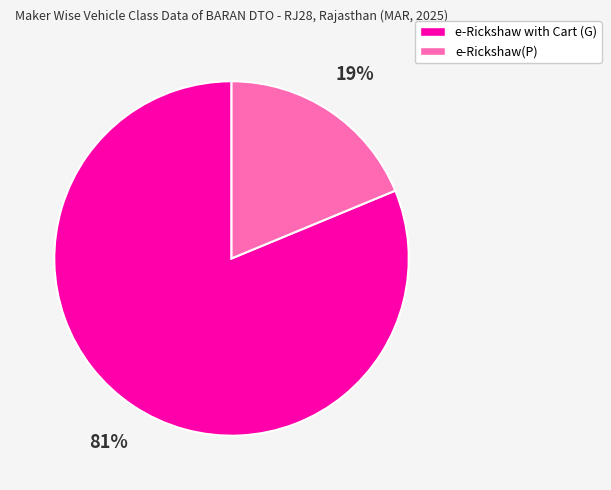

What is the largest slice in the pie chart?

e-Rickshaw with Cart (G)